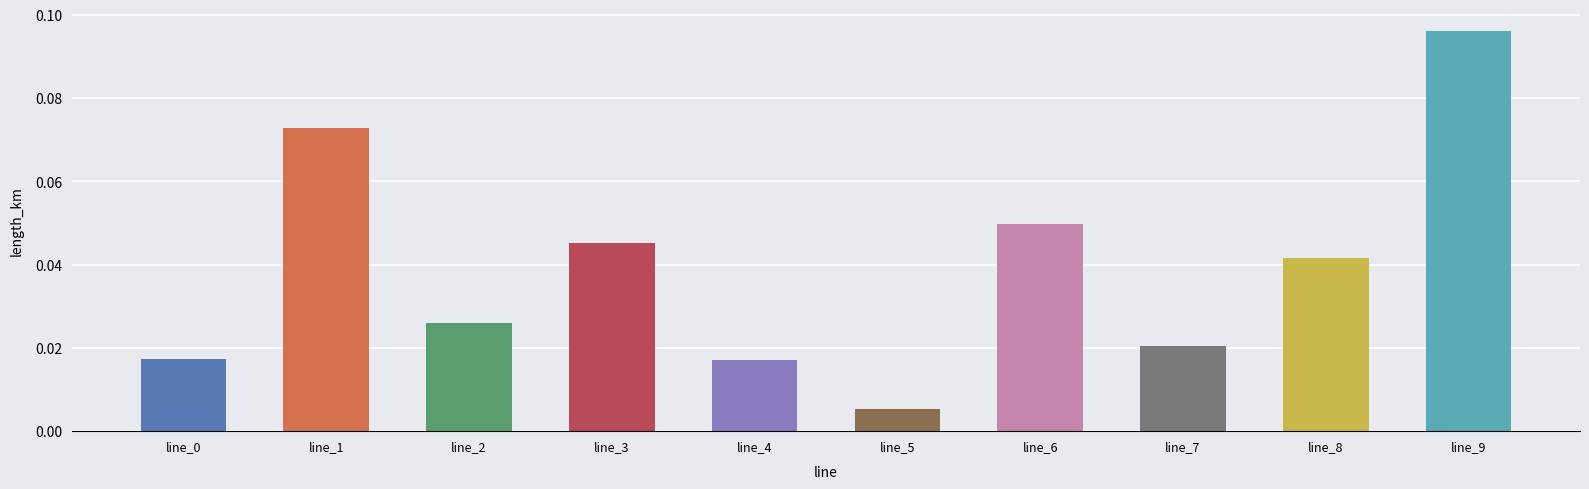

Count the number of categories in the chart.

10